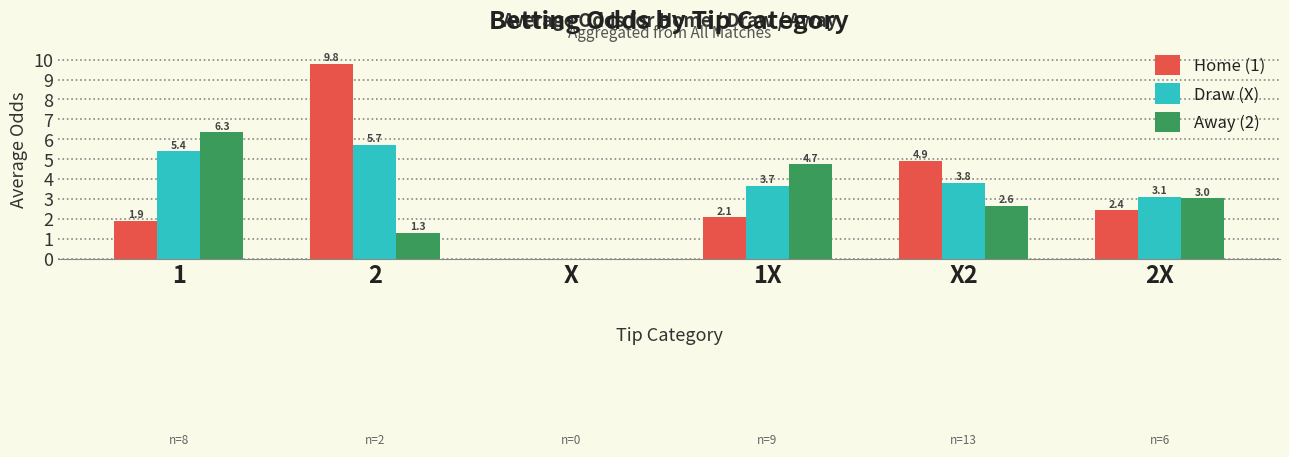

Between 1 and X2, which series saw the biggest shift?

Away (2)